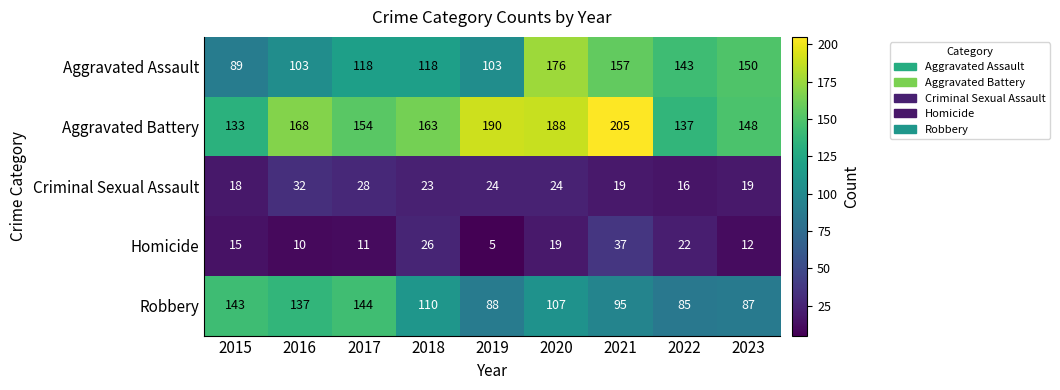

At which category is the sum across all series the highest?

2020